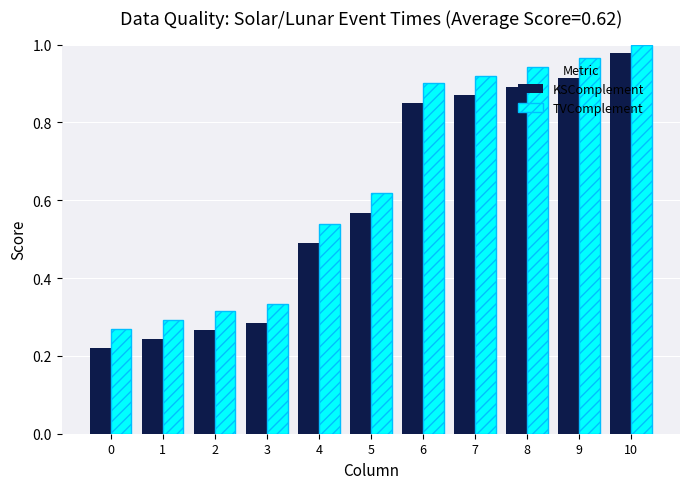

At which category is the sum across all series the highest?

10